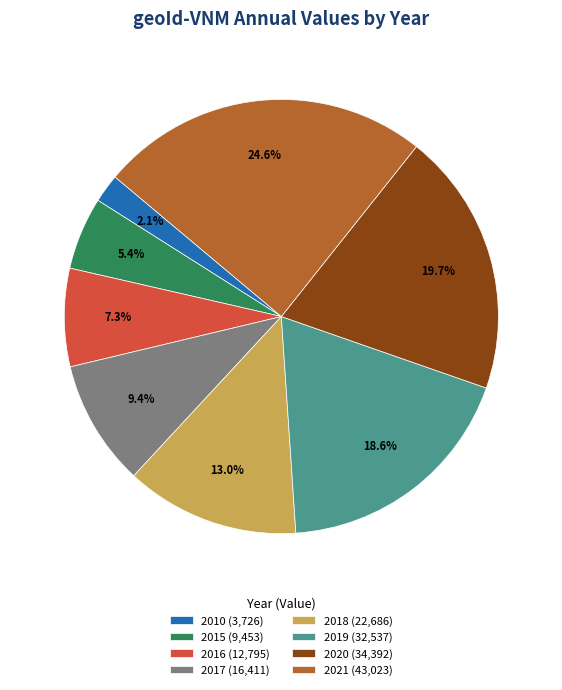

To the nearest percent, what percentage of the pie is 2020?

20%